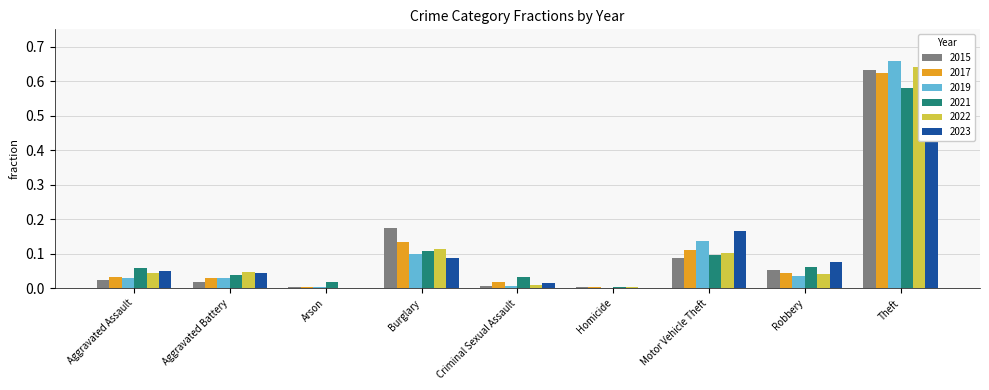

How many data points in 2019 are above 0?

8